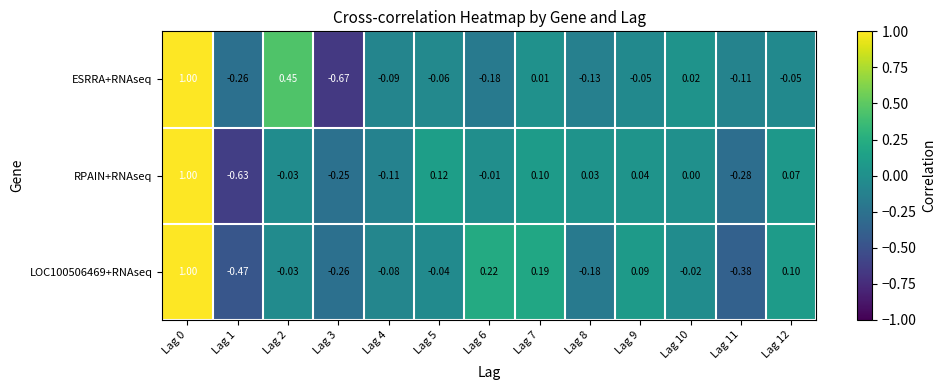

Is the value of ESRRA+RNAseq at Lag 3 greater than the value of LOC100506469+RNAseq at Lag 6?

No